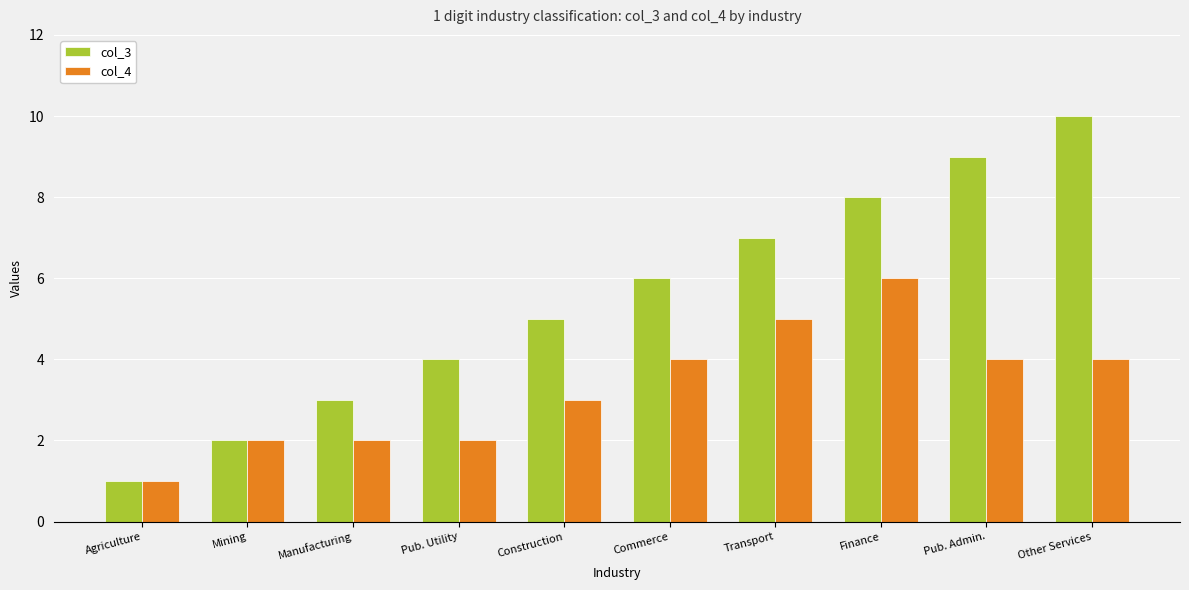

At Pub. Admin., list the series in order from largest to smallest.

col_3, col_4